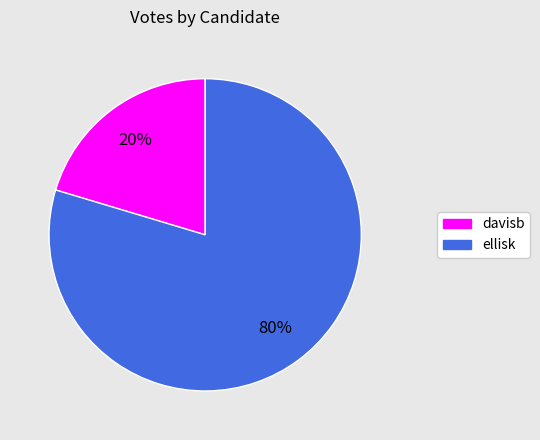

Count the number of slices in the pie.

2